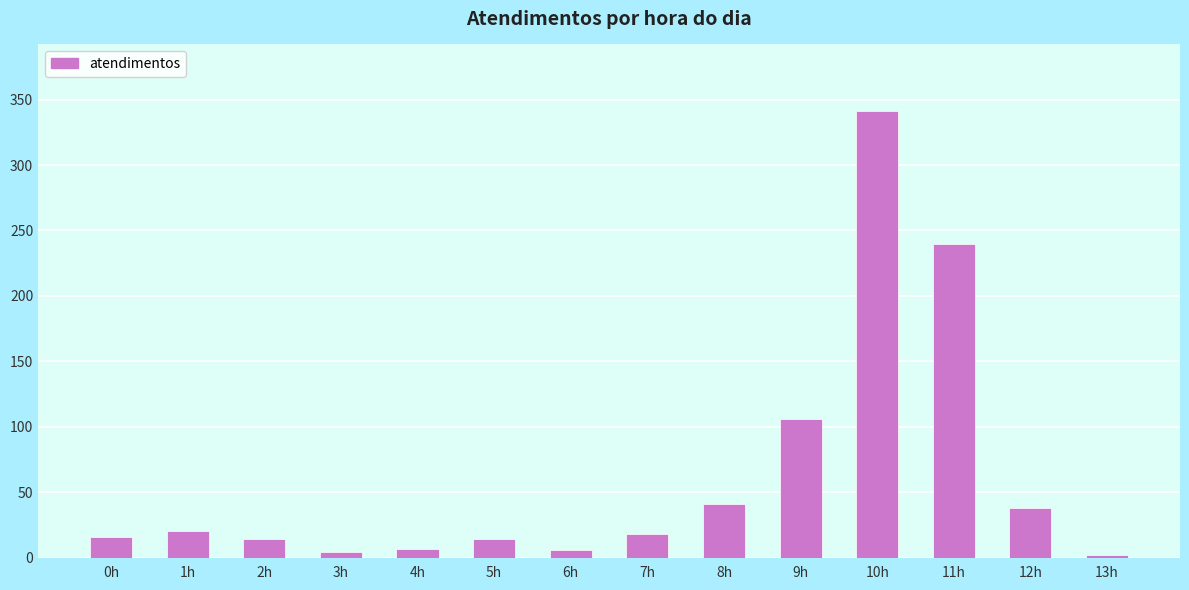

Is it true that the value at 3h is 4?

True